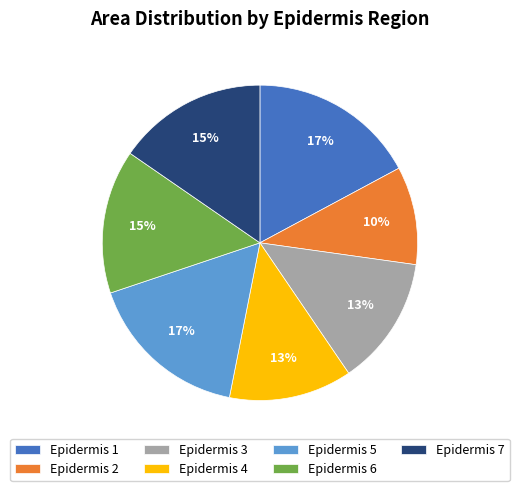

How many segments does this pie chart have?

7